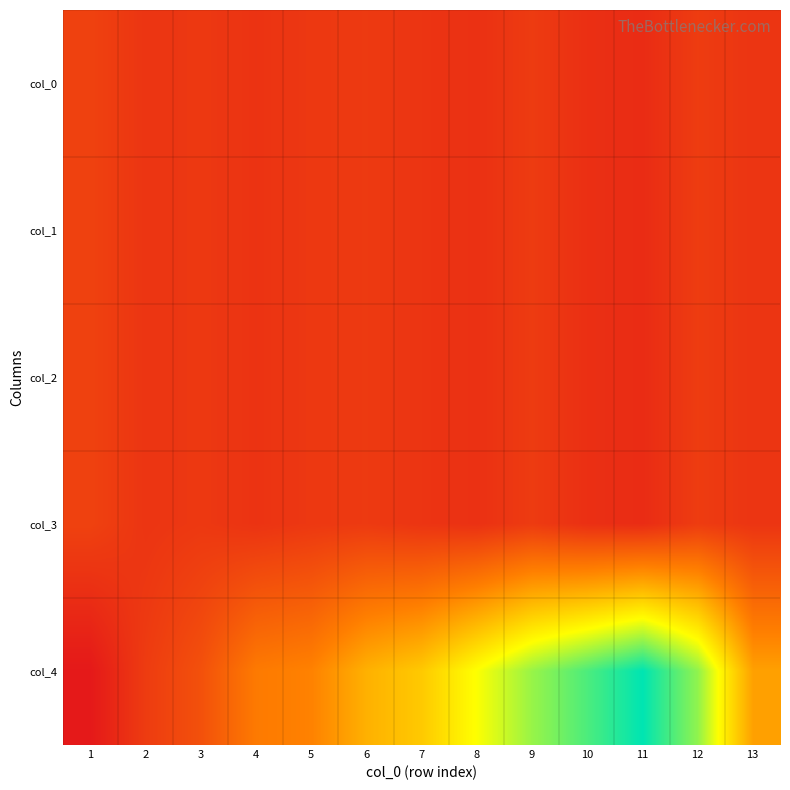

Reading left to right, extract all data points from this chart.

col_0: 1=31538.5	2=21593.1	3=24400.5	4=20368.6	5=24042.1	6=25684.8	7=21384.1	8=18576.7	9=26521.0	10=17591.1	11=14873.3	12=27088.5	13=21712.6
col_1: 1=31538.5	2=21593.1	3=24400.5	4=20368.6	5=24042.1	6=25684.8	7=21384.1	8=18576.7	9=26521.0	10=17591.1	11=14873.3	12=27088.5	13=21712.6
col_2: 1=31538.5	2=21593.1	3=24400.5	4=20368.6	5=24042.1	6=25684.8	7=21384.1	8=18576.7	9=26521.0	10=17591.1	11=14873.3	12=27088.5	13=21712.6
col_3: 1=31538.5	2=21593.1	3=24400.5	4=20368.6	5=24042.1	6=25684.8	7=21384.1	8=18576.7	9=26521.0	10=17591.1	11=14873.3	12=27088.5	13=21712.6
col_4: 1=0.0	2=27005.4	3=43249.7	4=75460.8	5=81060.6	6=110303.8	7=125433.6	8=159420.1	9=190512.3	10=213996.9	11=237870.3	12=192521.1	13=99900.1